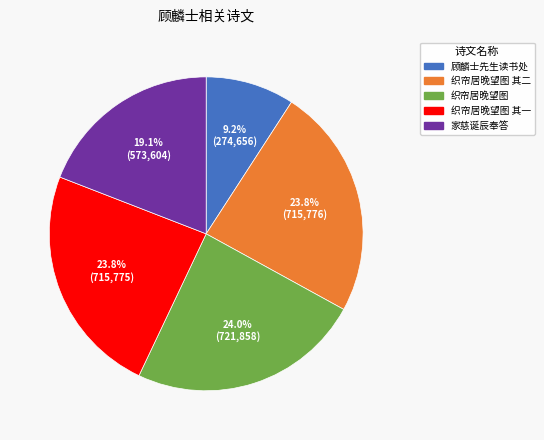

How many slices are in this pie chart?

5